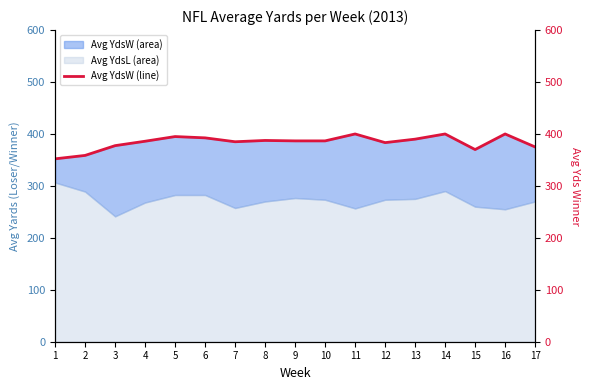

Reading left to right, transcribe all the data shown in this chart.

352.1	358.7	377.5	386.0	395.0	392.5	385.0	387.5	386.7	386.7	400.0	383.3	390.0	400.0	370.0	400.0	375.0